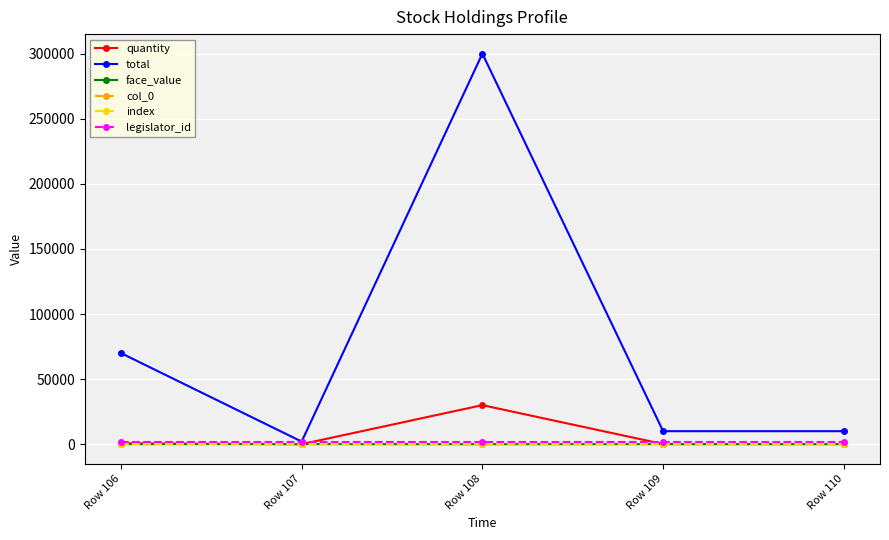

How many lines are shown in the chart?

6